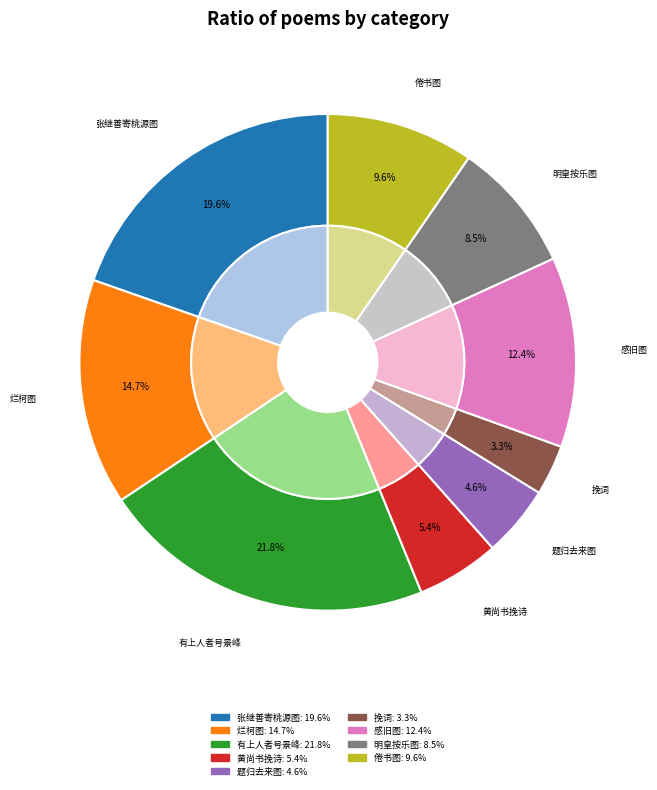

What percentage is the 张继善寄桃源图日赋诗 slice, to the nearest percent?

20%